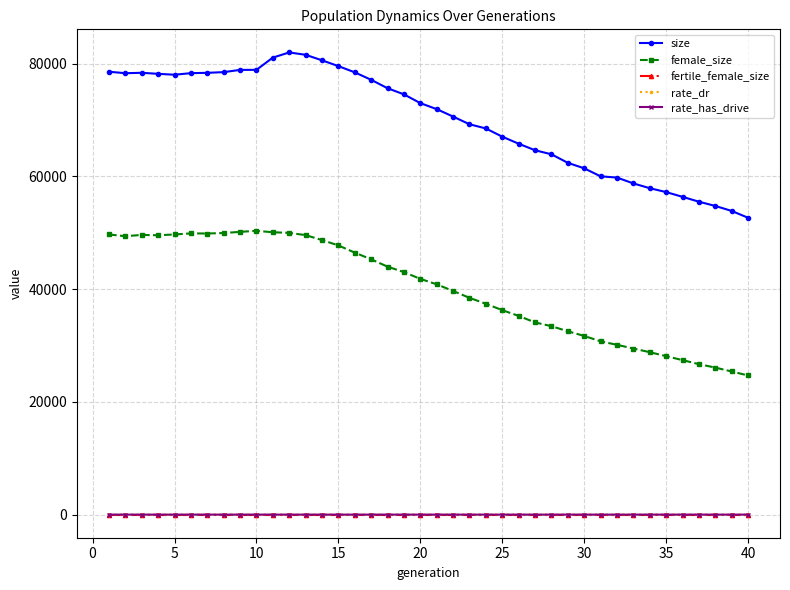

What are all the series names shown in the legend?

size, female_size, fertile_female_size, rate_dr, rate_has_drive